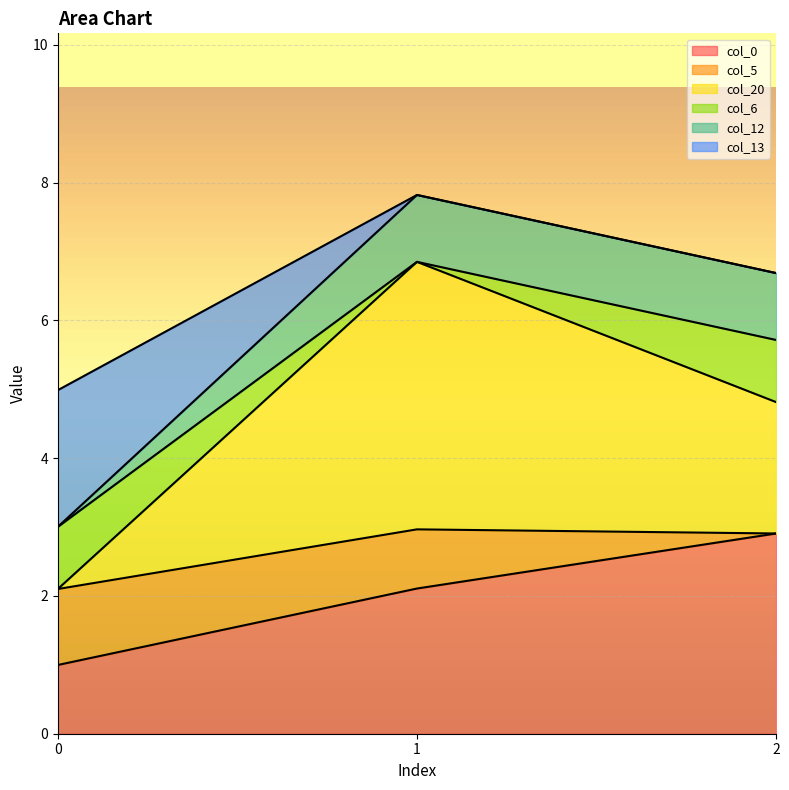

How many lines are shown in the chart?

6